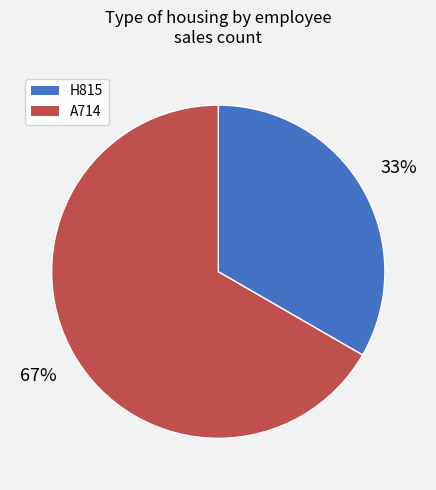

How many segments does this pie chart have?

2